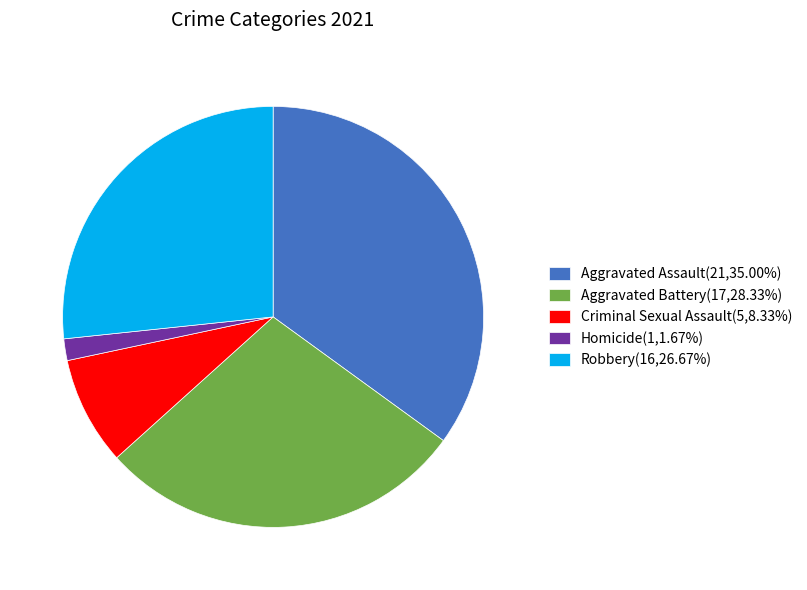

How many segments does this pie chart have?

5